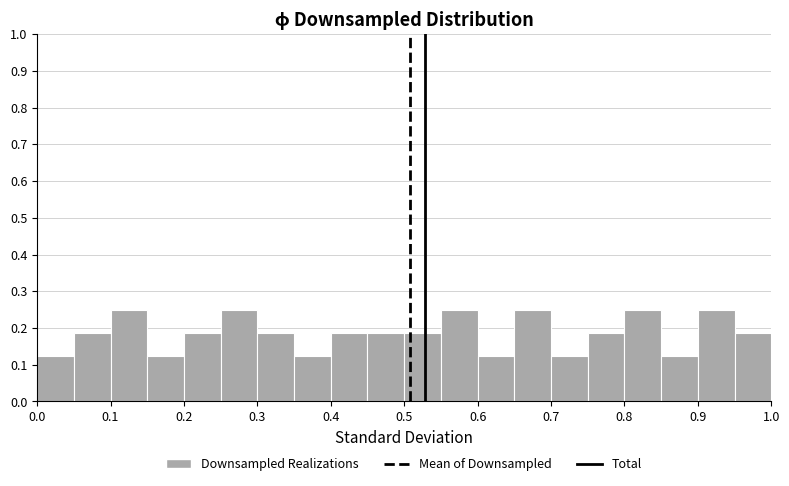

How tall is the bar that spans 0.40 to 0.45 on the x-axis? The values are not printed on the chart, so give them approximately, as read against the axis.

0.19